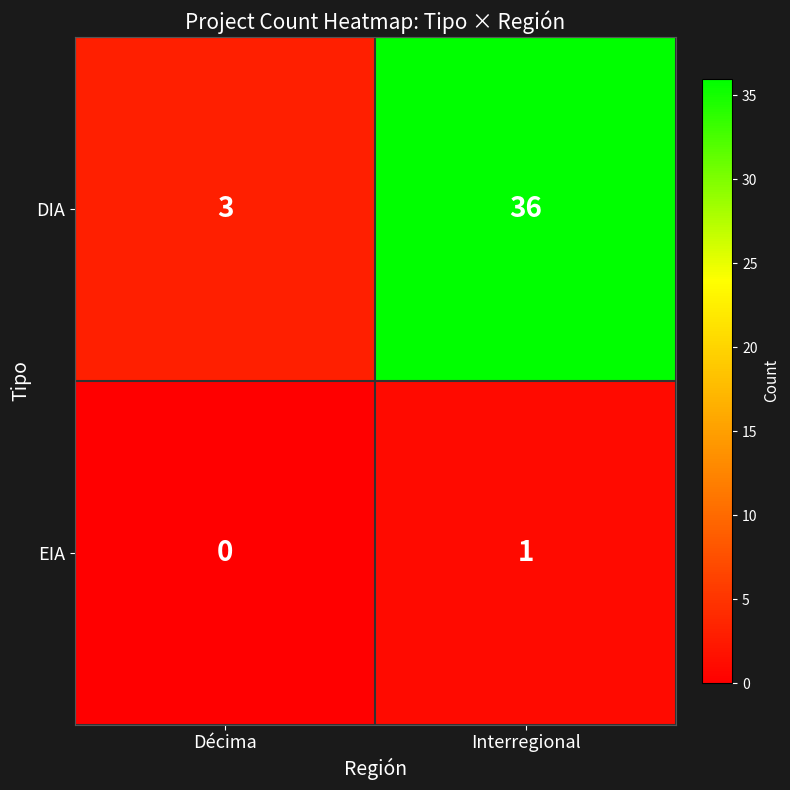

Reading right to left, transcribe all the data shown in this chart.

DIA: 36	3
EIA: 1	0